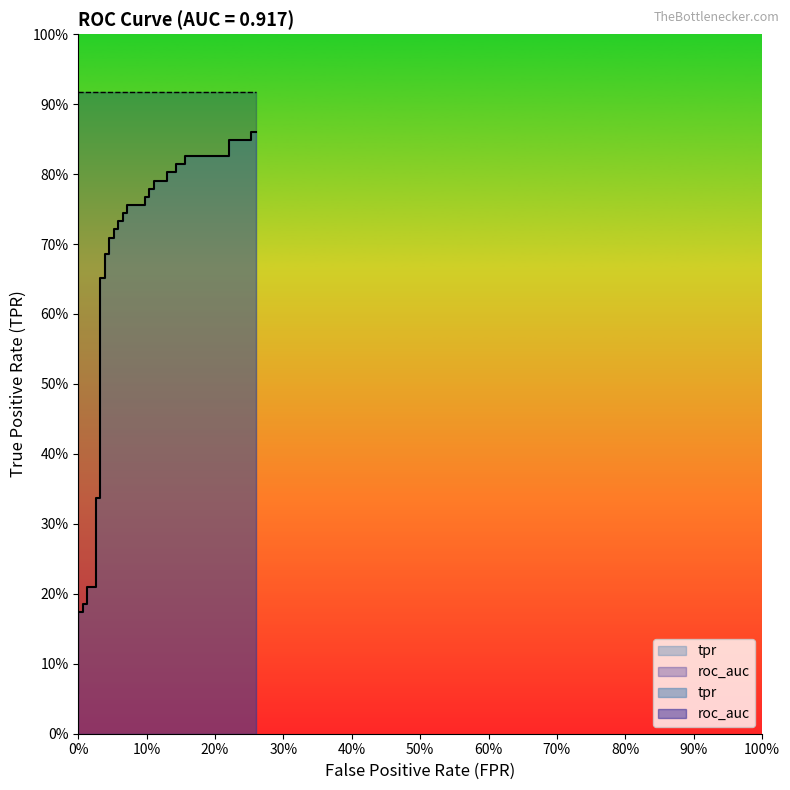

Reading left to right, list all the values displayed in this chart.

0.1	0.1	0.2	0.2	0.2	0.2	0.2	0.2	0.3	0.3	0.7	0.7	0.7	0.7	0.7	0.7	0.7	0.7	0.7	0.7	0.7	0.7	0.8	0.8	0.8	0.8	0.8	0.8	0.8	0.8	0.8	0.8	0.8	0.8	0.8	0.8	0.8	0.8	0.9	0.9